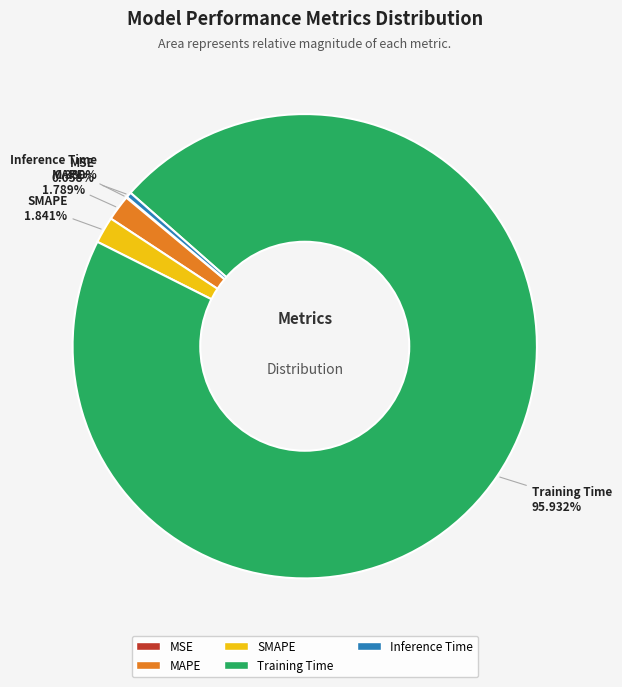

What is the largest slice in the pie chart?

Training Time